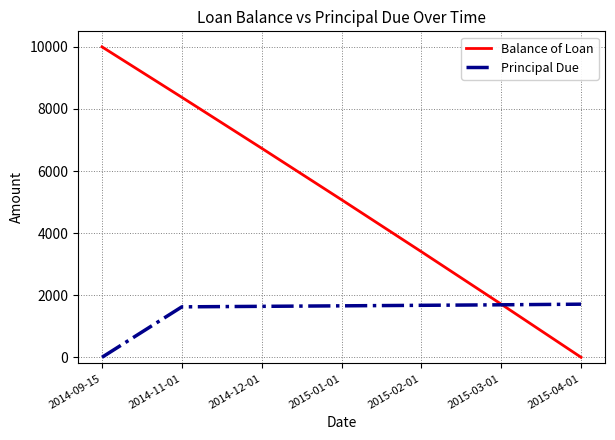

List the labels in order of Balance of Loan value, largest first.

2014-09-15, 2014-11-01, 2014-12-01, 2015-01-01, 2015-02-01, 2015-03-01, 2015-04-01